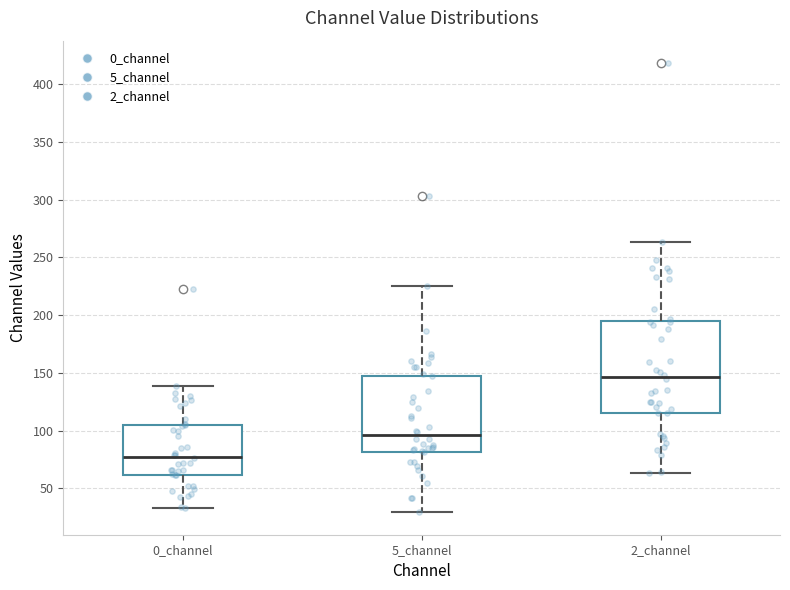

Reading left to right, transcribe this box plot: for each box, give where its median line is, the range the box spans, and where its two whiskers end, as read against the y-axis. The values are not printed on the chart, so give them approximately, as read against the axis.

0_channel: median 75, box 60 to 105, whiskers 35 to 140
5_channel: median 95, box 80 to 150, whiskers 30 to 225
2_channel: median 145, box 115 to 195, whiskers 65 to 265